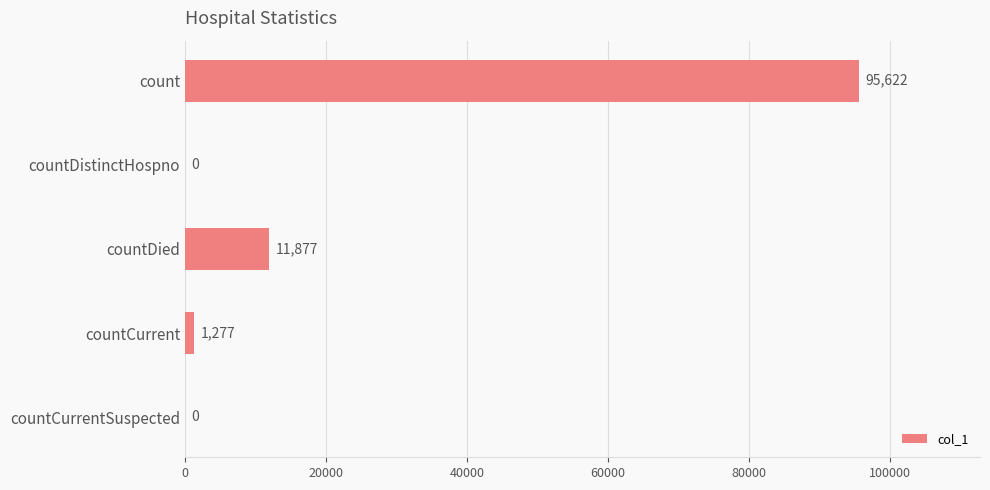

At which label is the value closest to 47811?

countDied